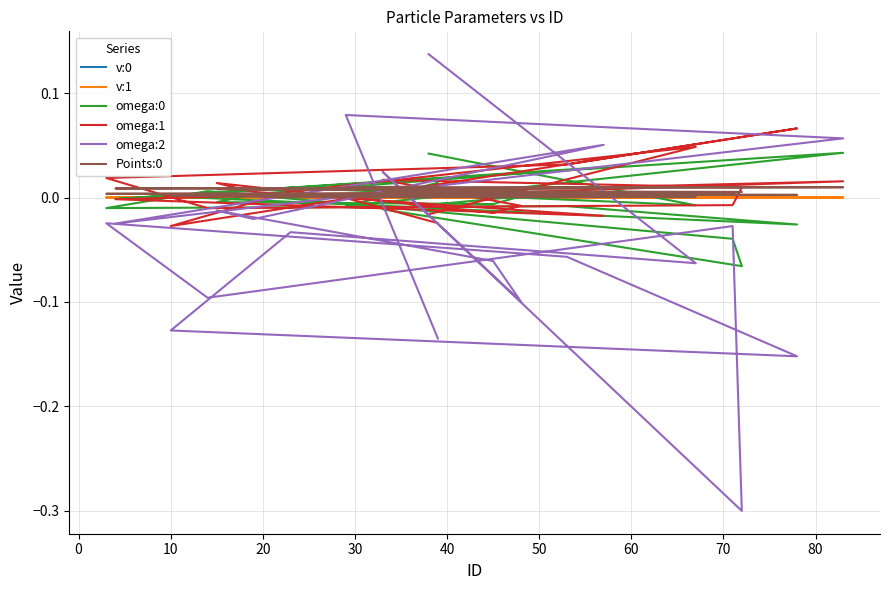

How many interior local valleys does the v:1 series have?

5